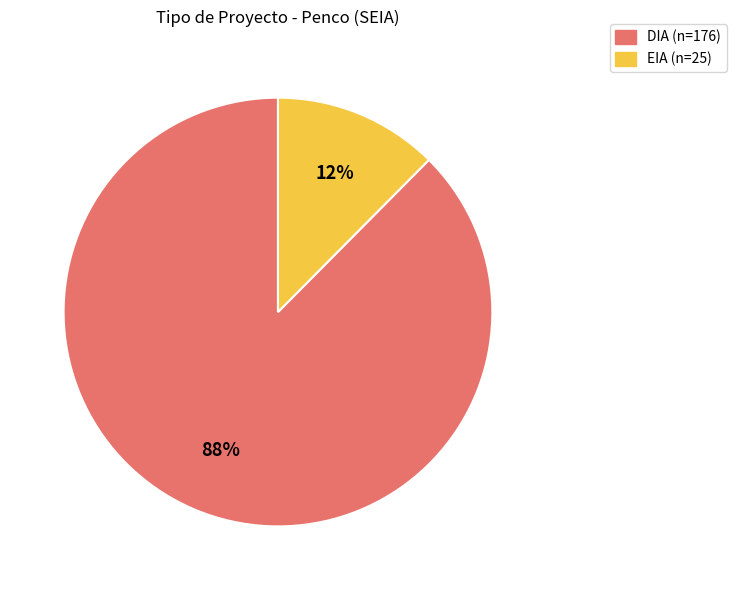

The DIA slice represents 88% of the pie. True or false?

True